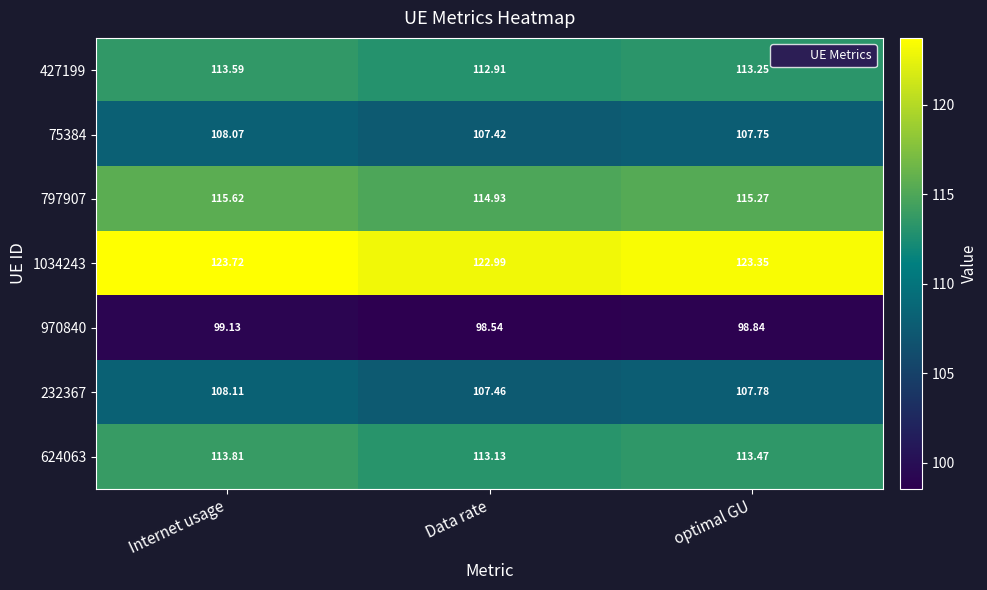

Rank the categories by 624063 value from lowest to highest.

Data rate, optimal GU, Internet usage